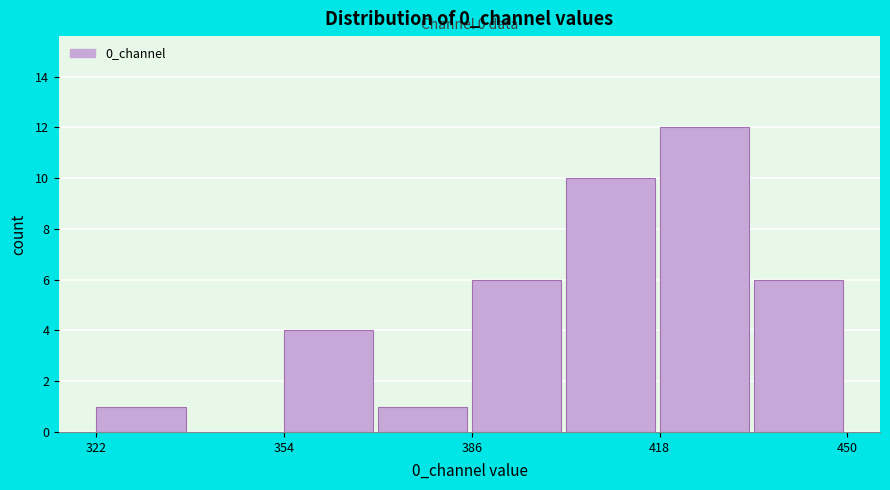

Around what value on the x-axis is the tallest bar? Give the approximate position of its centre, as read against the axis.

425